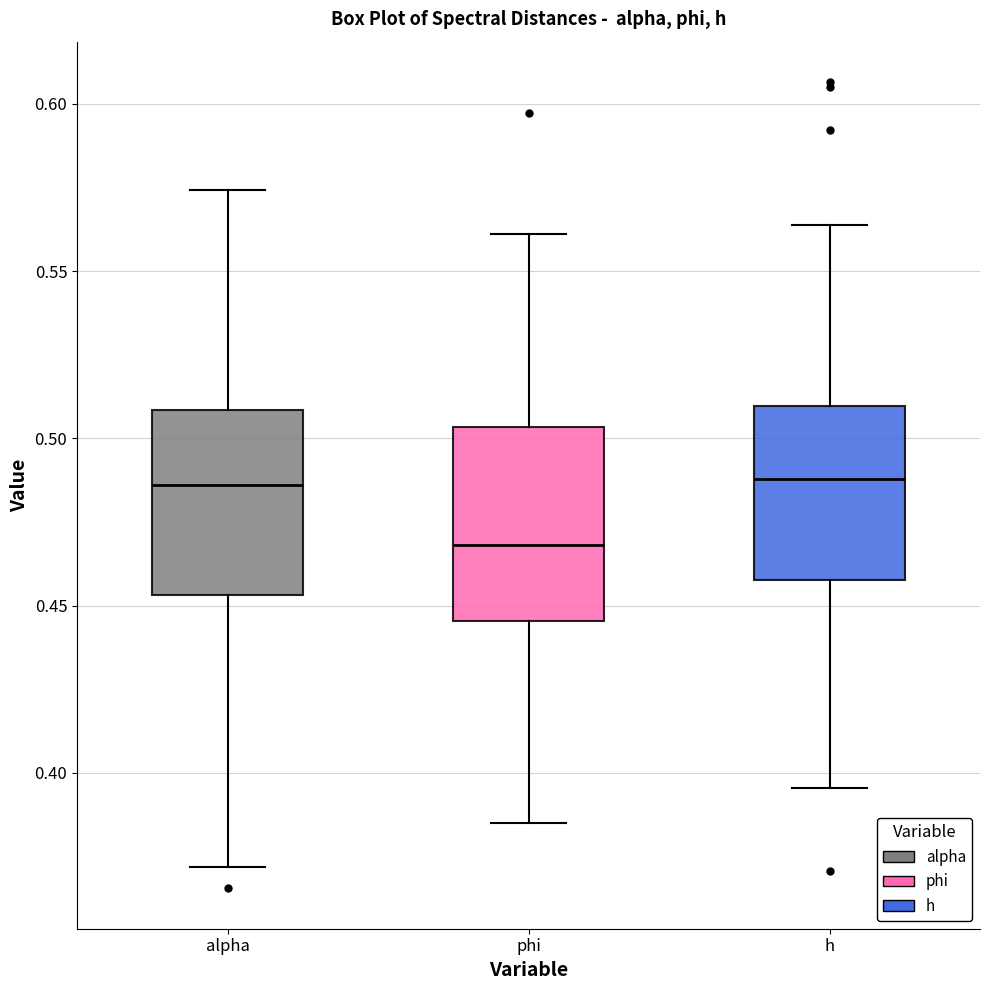

Which box's median line is the lowest?

phi